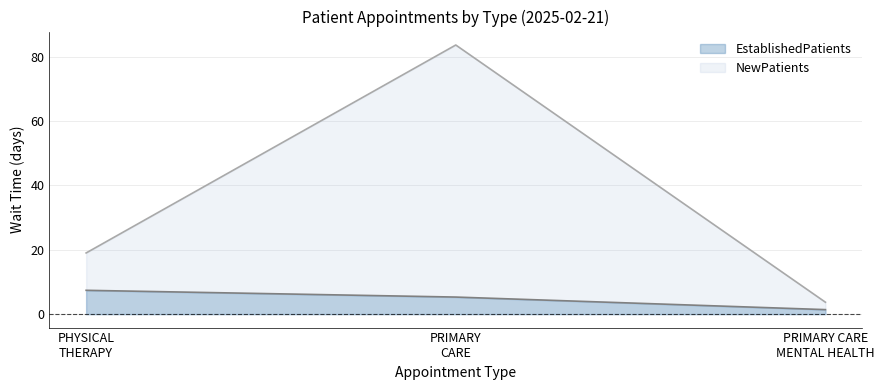

What are all the series names shown in the legend?

EstablishedPatients, NewPatients